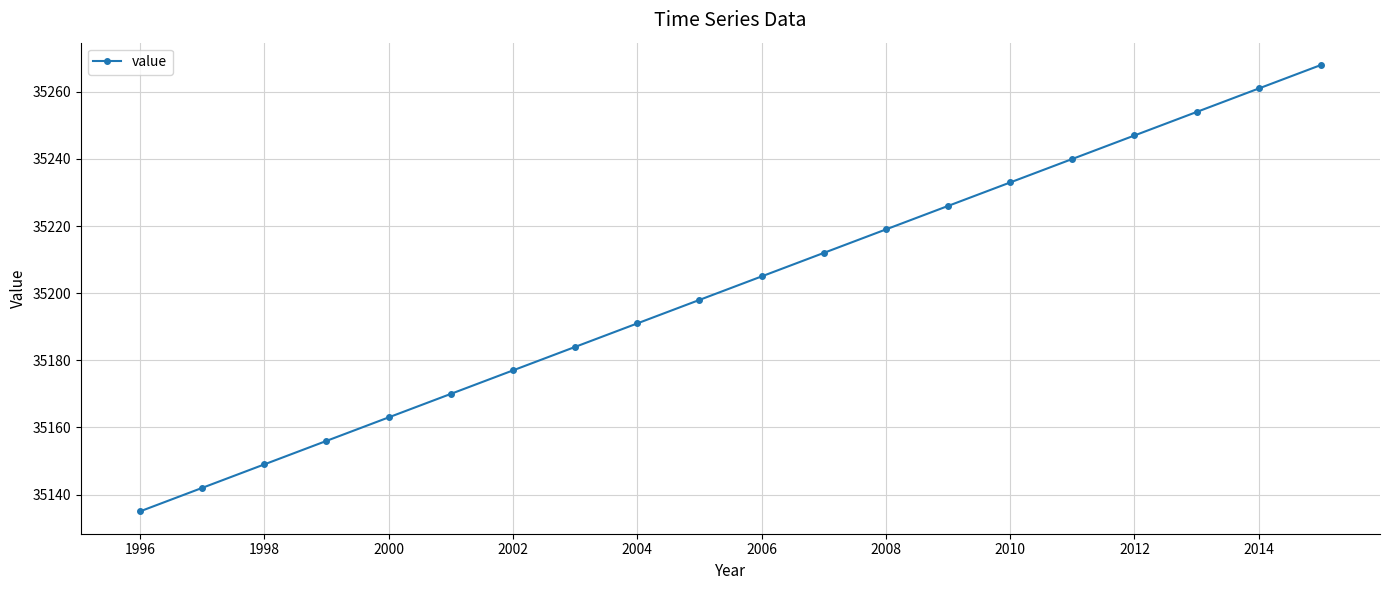

True or false: there are more than 1 points higher than both neighbors.

False